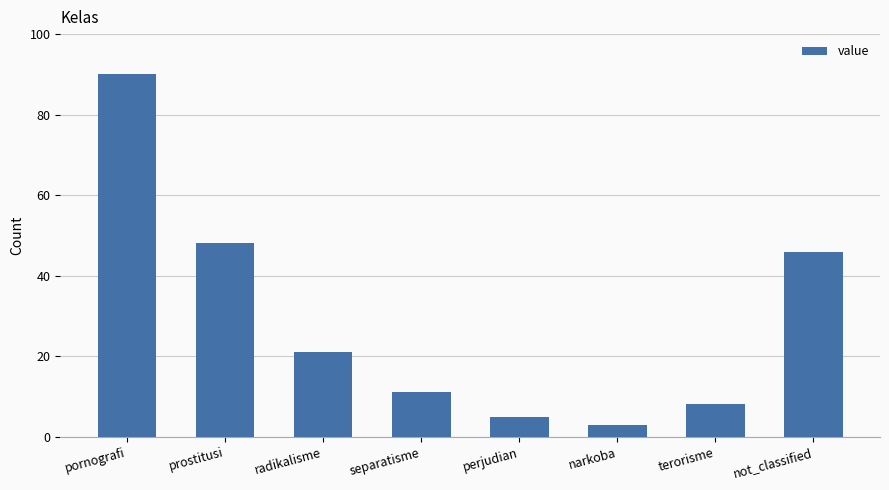

List the labels in order of value, smallest first.

narkoba, perjudian, terorisme, separatisme, radikalisme, not_classified, prostitusi, pornografi